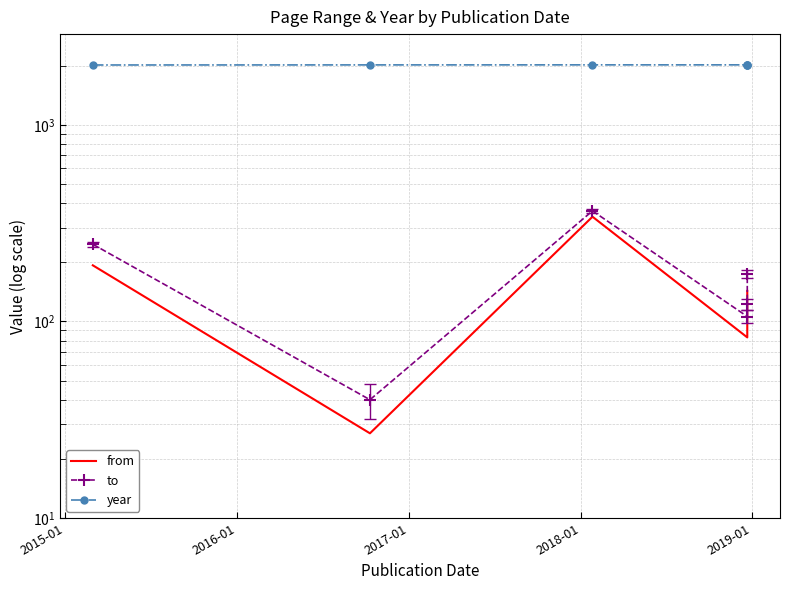

How many lines are shown in the chart?

3